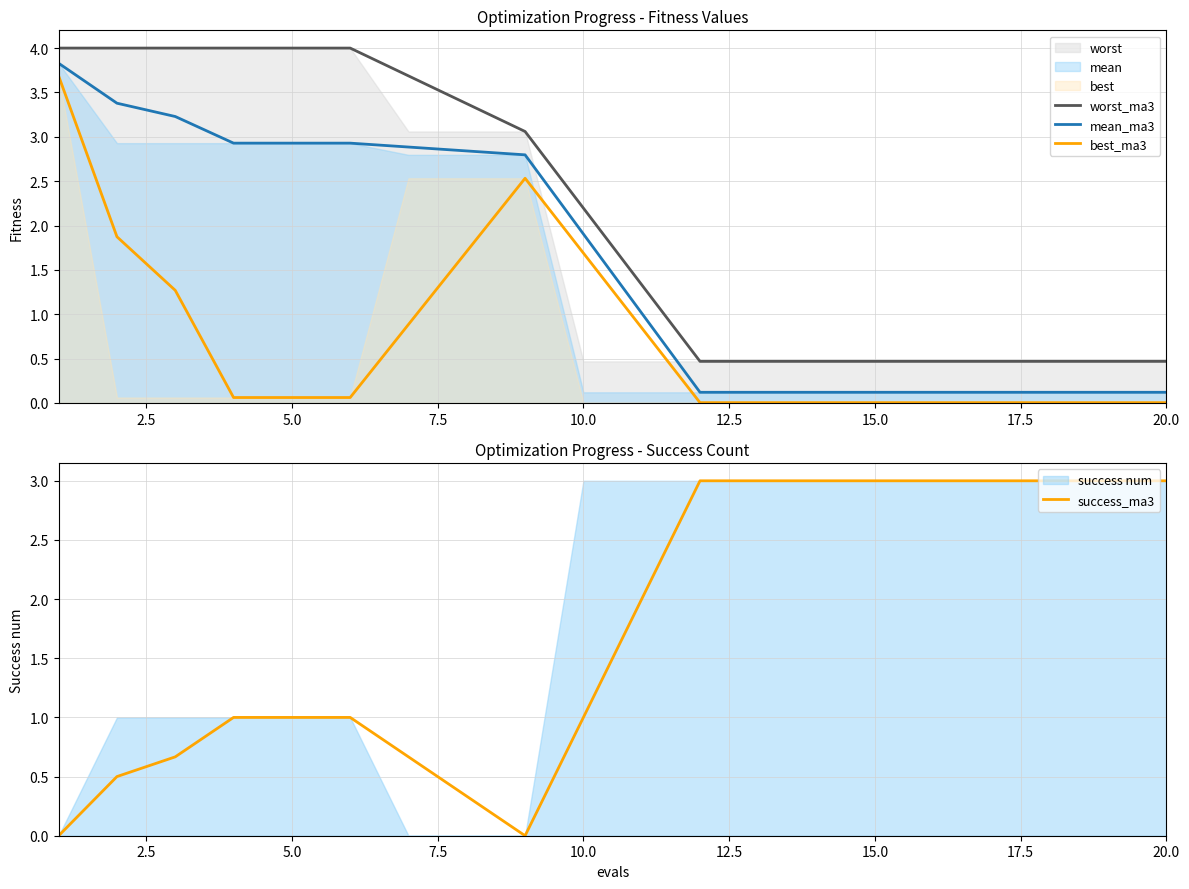

At which label is worst_ma3 closest to 2?

10.0